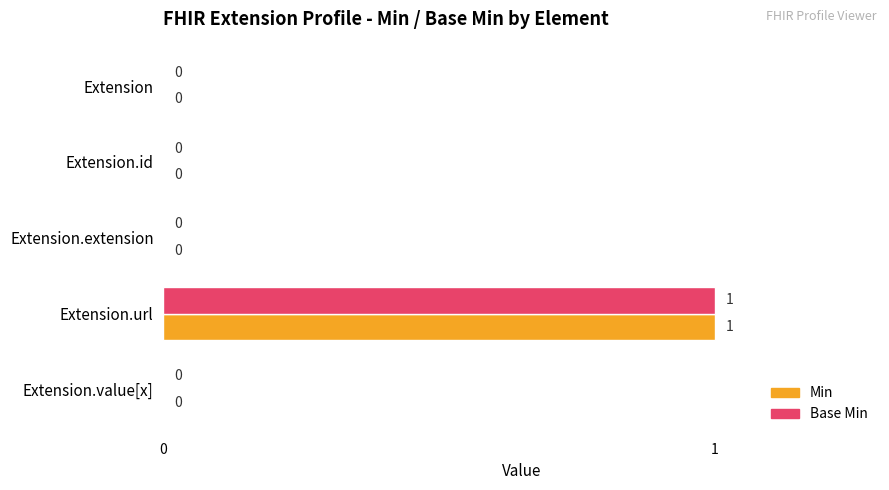

Is it true that Base Min equals -1 at Extension.extension?

False